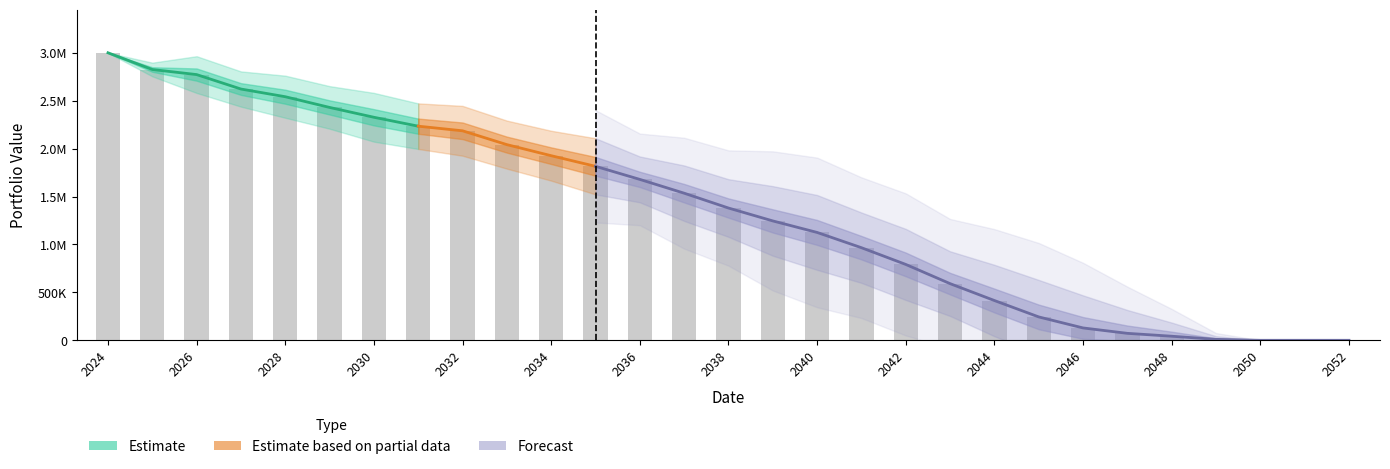

Is the value of Carteira - 17 at 2052-12-31 greater than the value of Carteira - 42 at 2046-12-31?

No